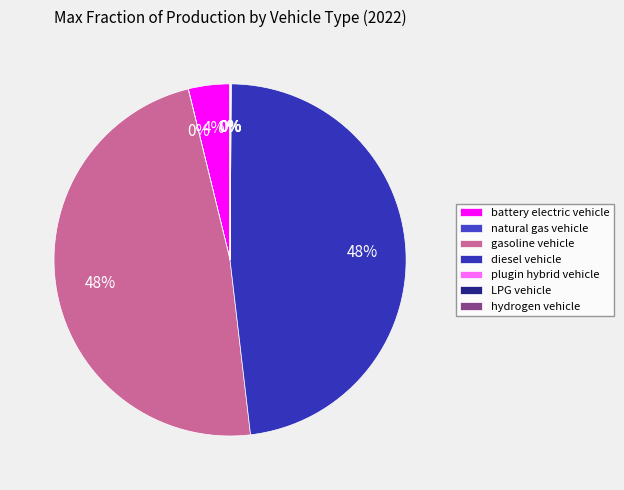

Count the number of slices in the pie.

7